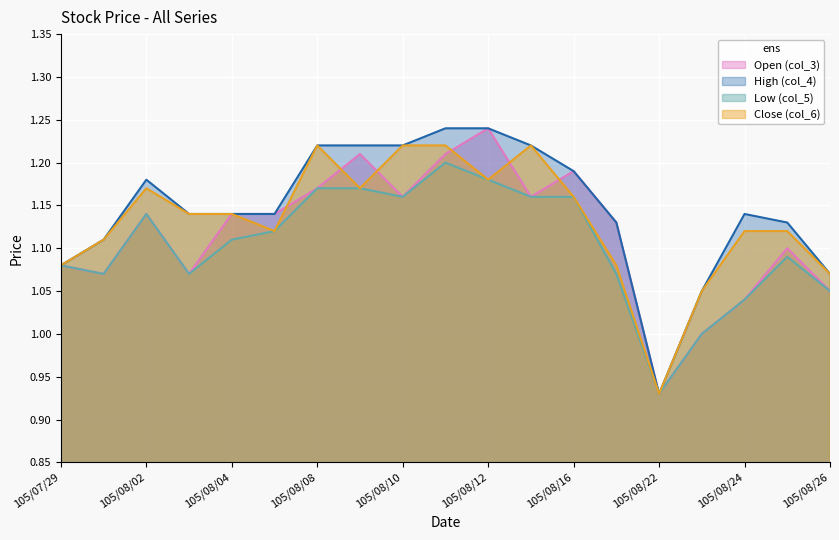

At which category is the sum across all series the highest?

105/08/11